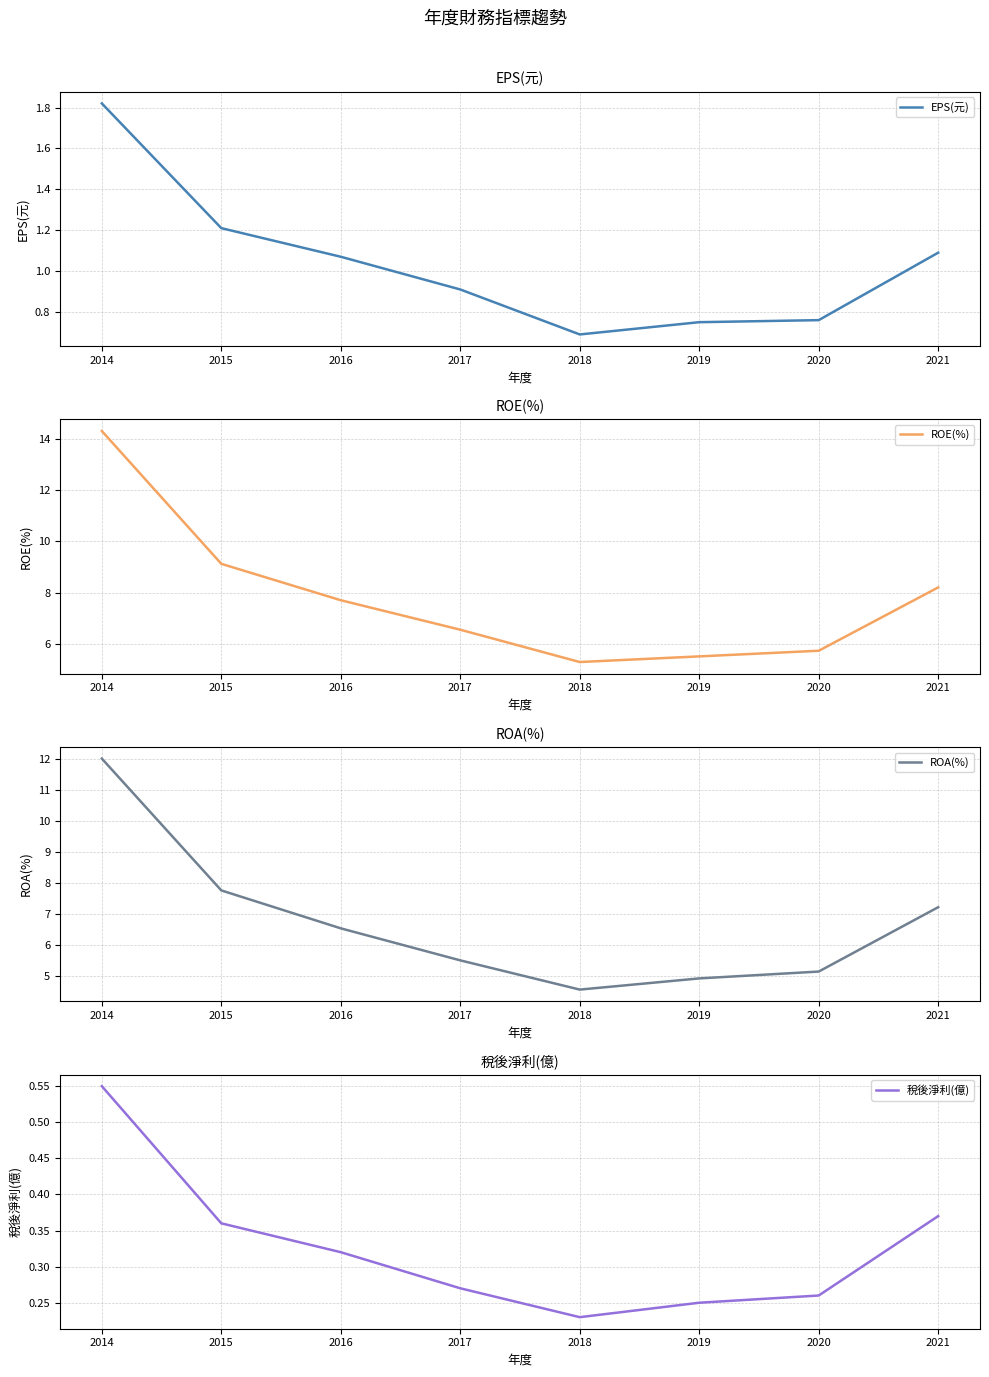

What are all the series names shown in the legend?

EPS(元), ROE(%), ROA(%), 稅後淨利(億)